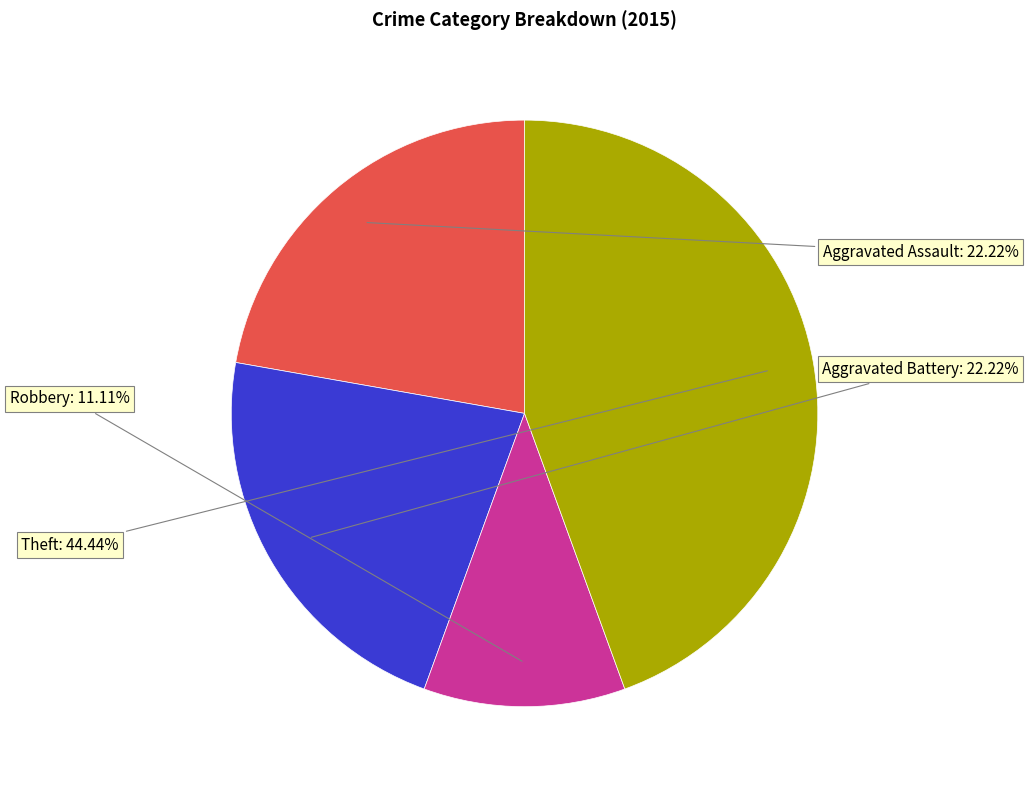

Which has a higher value, Theft or Aggravated Assault?

Theft